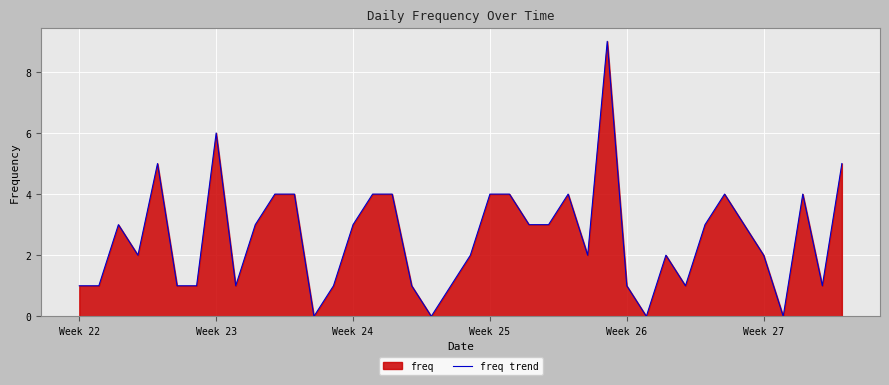

Reading left to right, transcribe all the data shown in this chart.

1	1	3	2	5	1	1	6	1	3	4	4	0	1	3	4	4	1	0	1	2	4	4	3	3	4	2	9	1	0	2	1	3	4	3	2	0	4	1	5